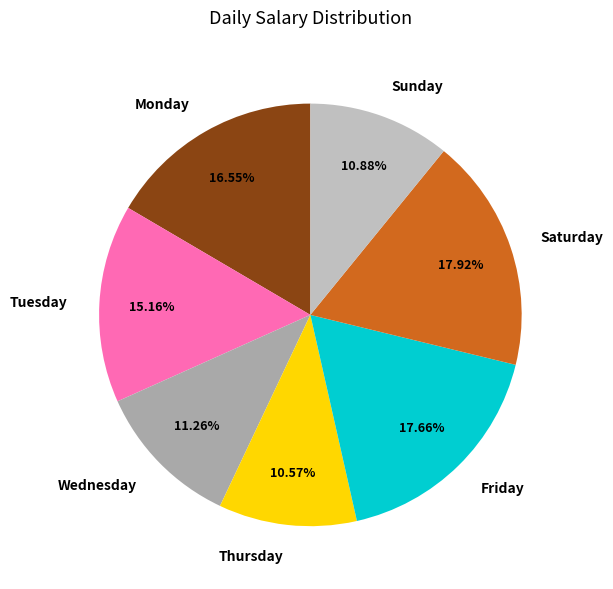

Which has a higher value, Tuesday or Thursday?

Tuesday